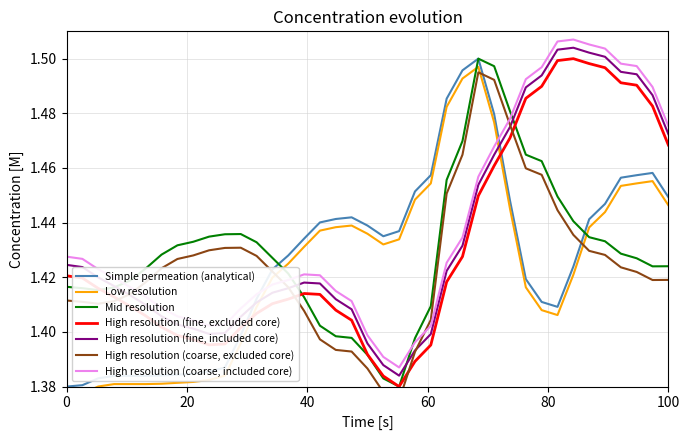

True or false: Simple permeation (analytical) and High resolution (fine, included core) intersect in this chart.

True